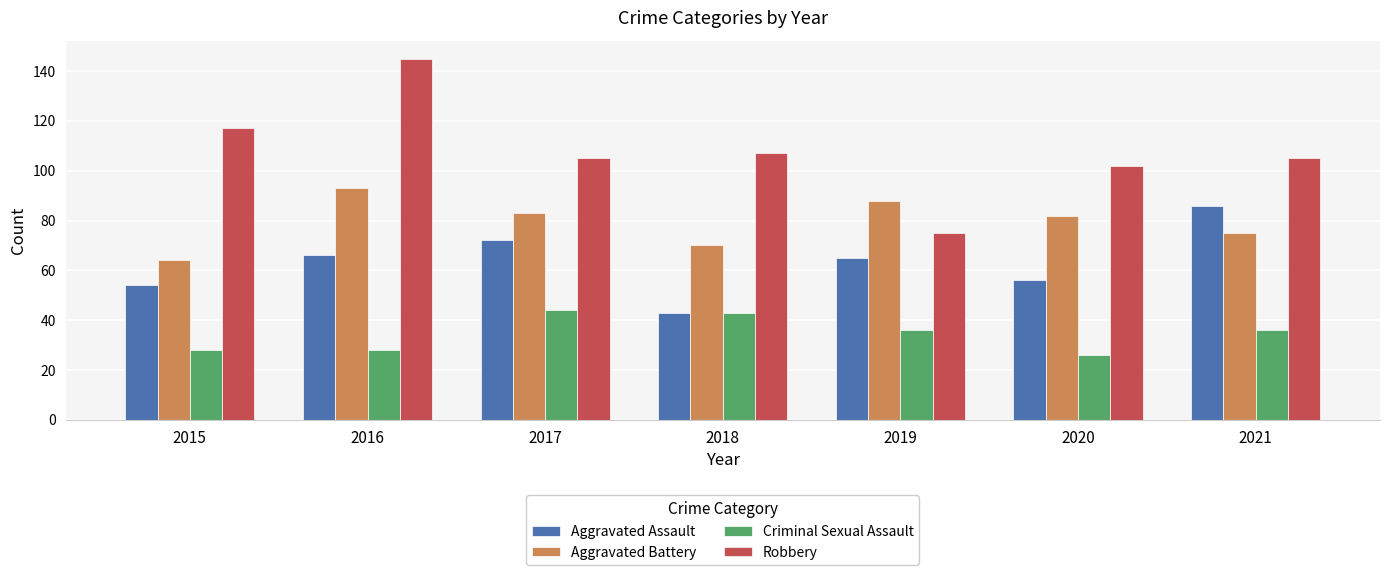

What is the sum of the Aggravated Battery values at 2016 and 2018?

163